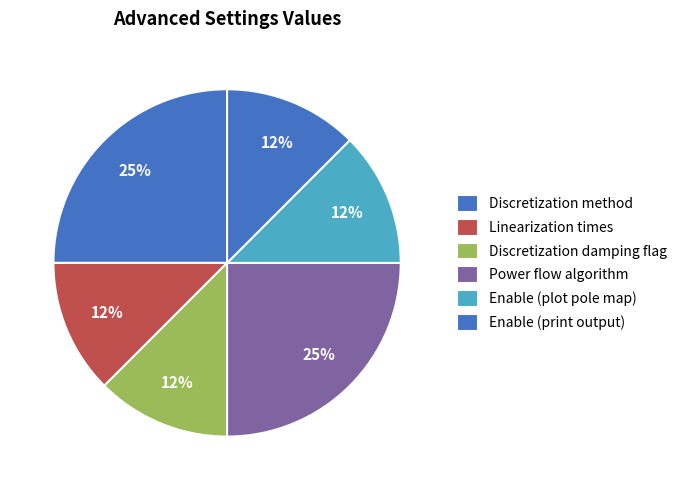

Count the number of slices in the pie.

6